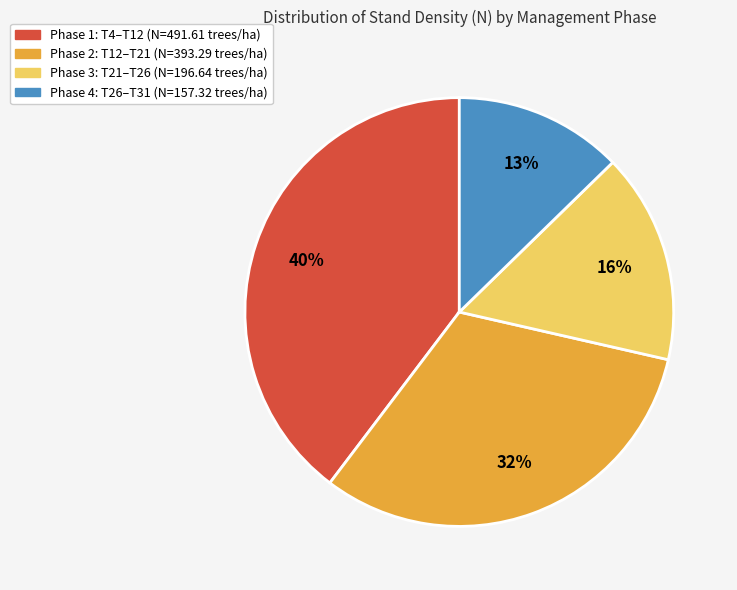

Is there a majority slice in this chart?

No